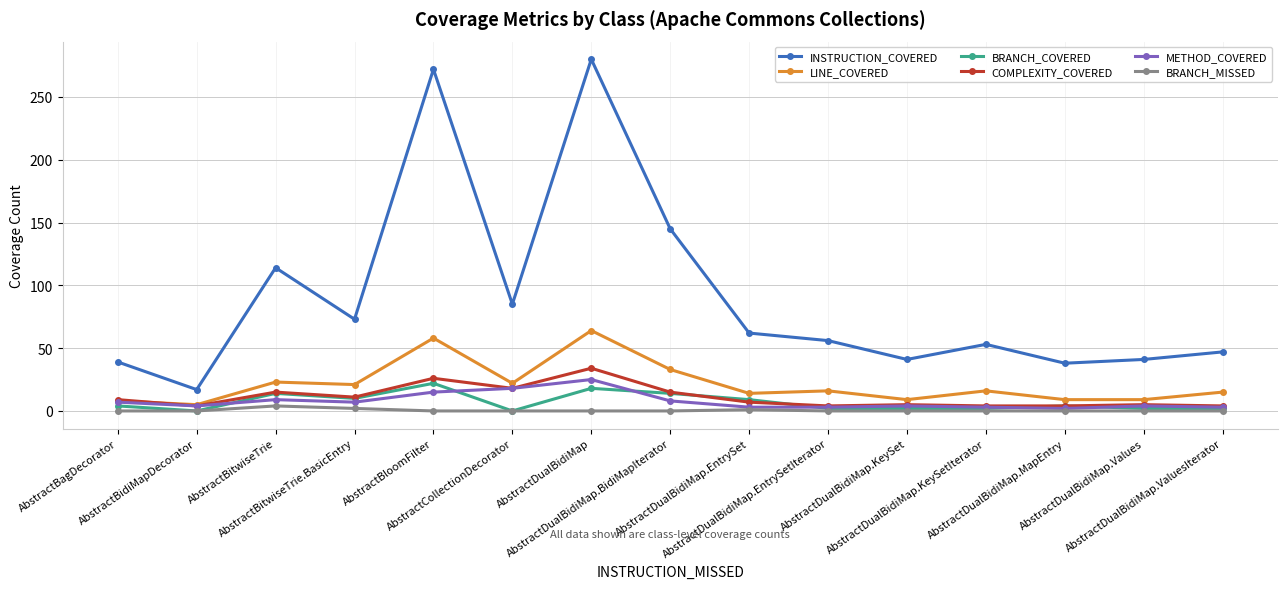

How many series are shown in this chart?

6